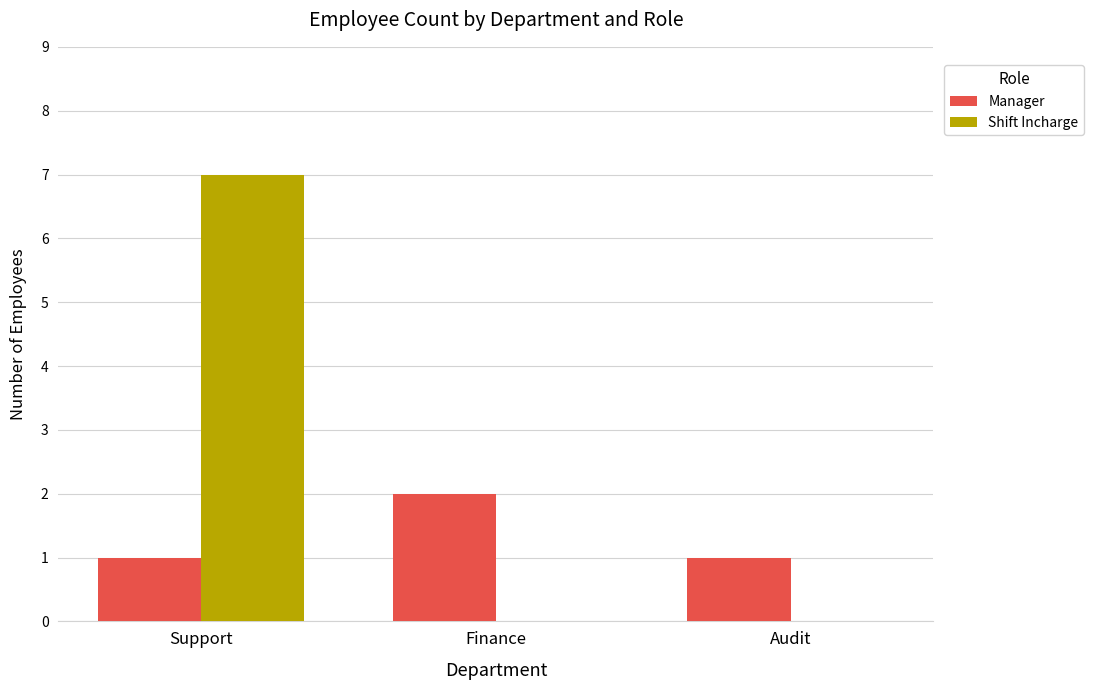

What are all the series names shown in the legend?

Manager, Shift Incharge